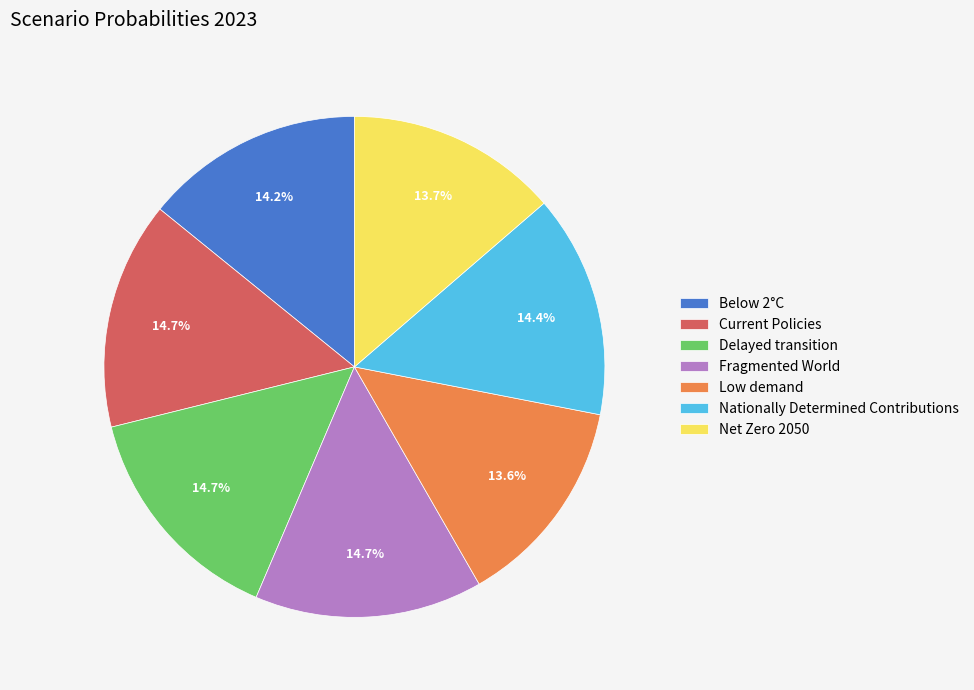

What percentage is the Low demand slice, to the nearest percent?

14%